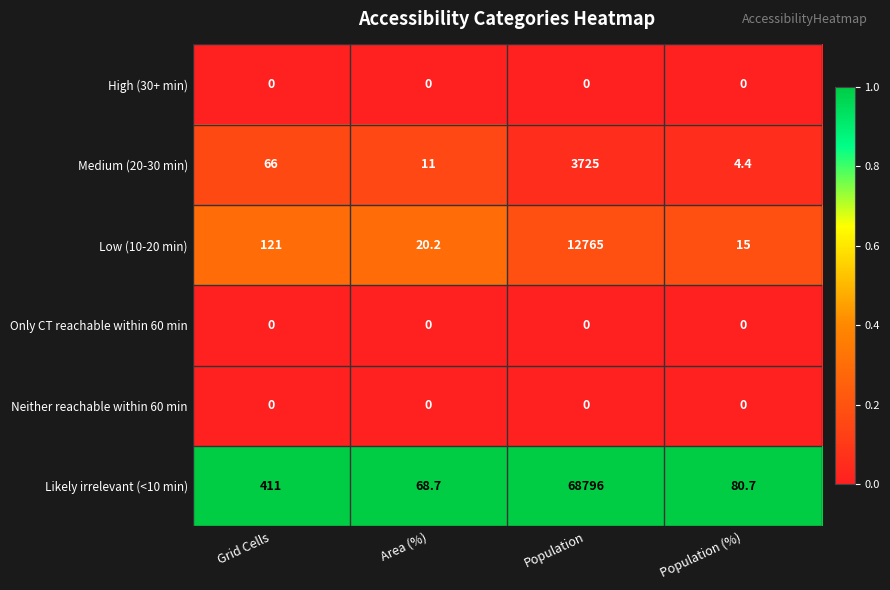

Is it true that Likely irrelevant (<10 min) equals 53.7 at Population (%)?

False